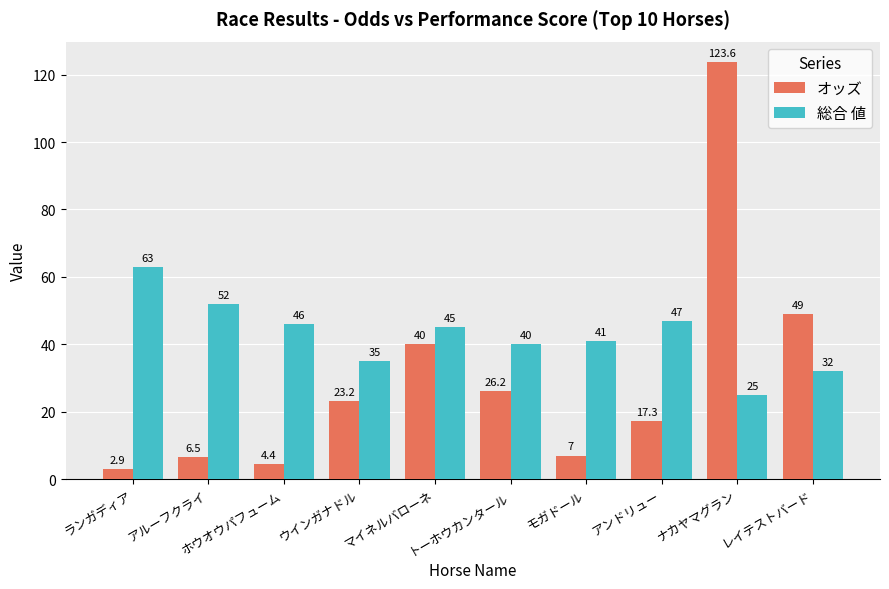

Which series has the largest range (max minus min)?

オッズ